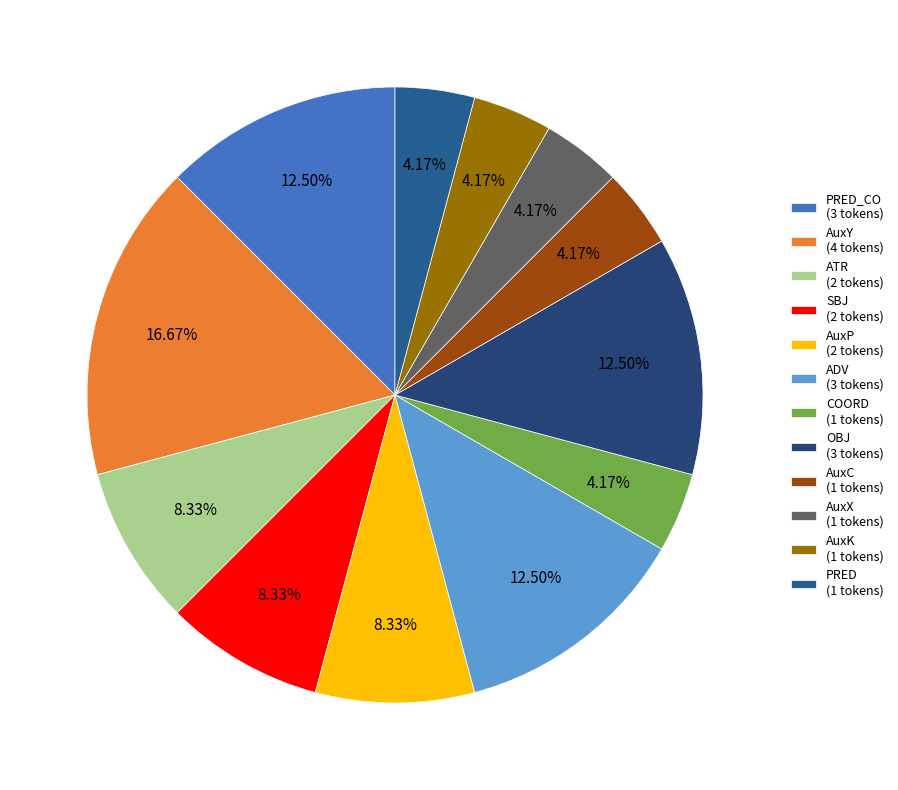

Count the number of slices in the pie.

12